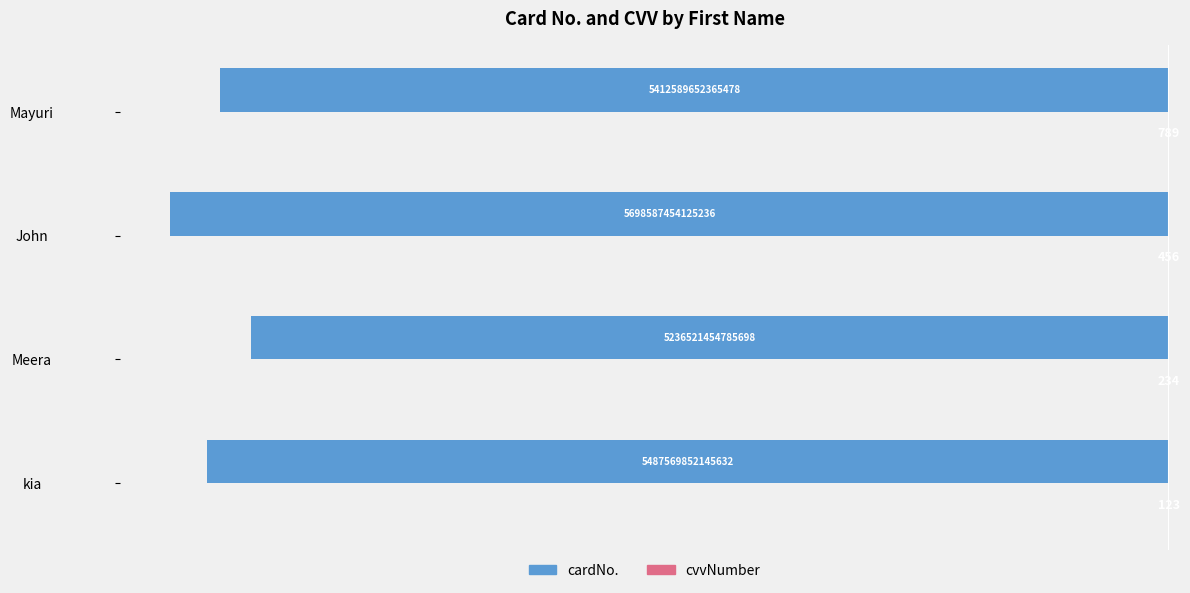

What is the minimum value shown in the chart?

-5698587454125236